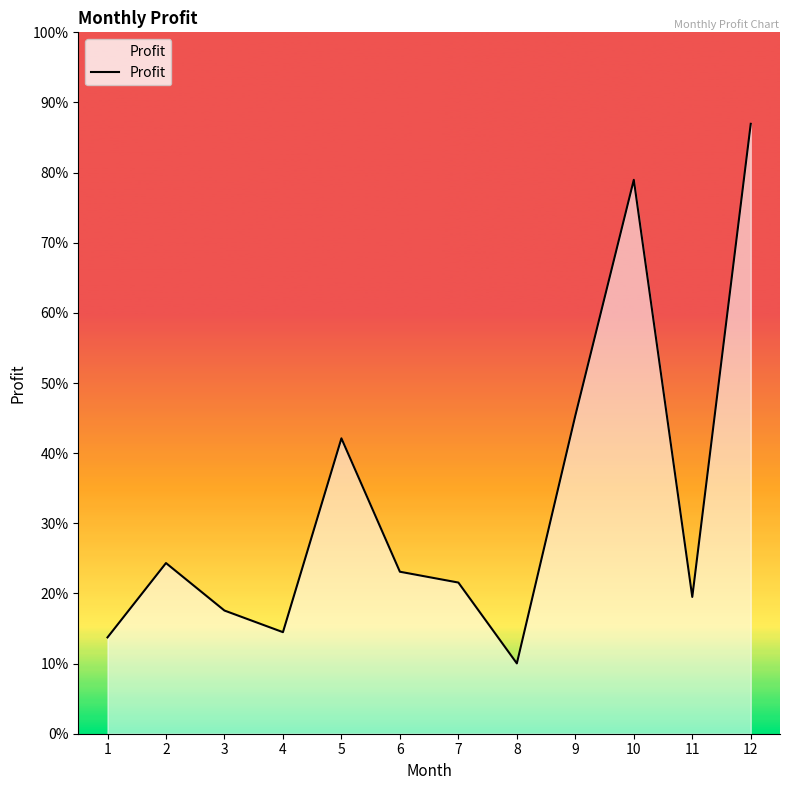

Is this an area chart (filled region under the line)?

Yes